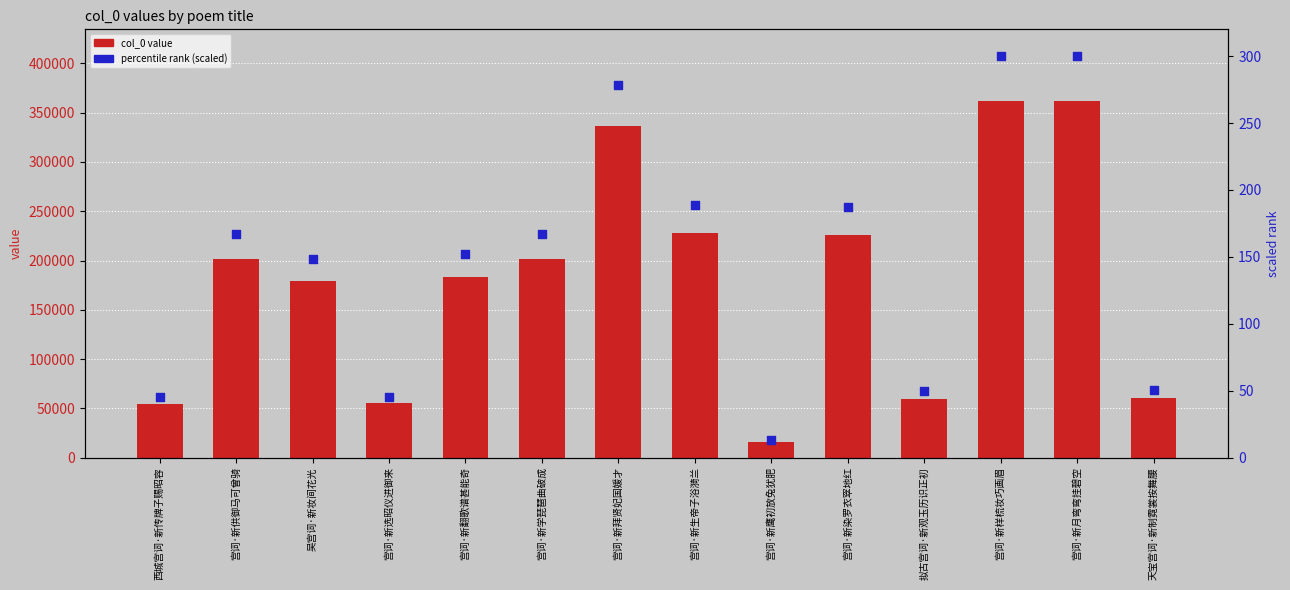

Is the value of percentile rank (scaled) at 宫词·新染罗衣窣地红 greater than the value of col_0 value at 宫词·新月弯弯挂碧空?

No